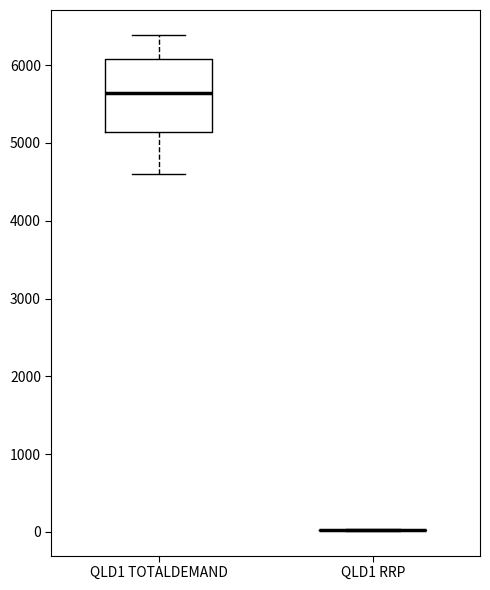

Reading left to right, transcribe this box plot: for each box, give where its median line is, the range the box spans, and where its two whiskers end, as read against the y-axis. The values are not printed on the chart, so give them approximately, as read against the axis.

QLD1 TOTALDEMAND: median 5600, box 5100 to 6100, whiskers 4600 to 6400
QLD1 RRP: box collapsed to a line at 0, whiskers 0 to 0